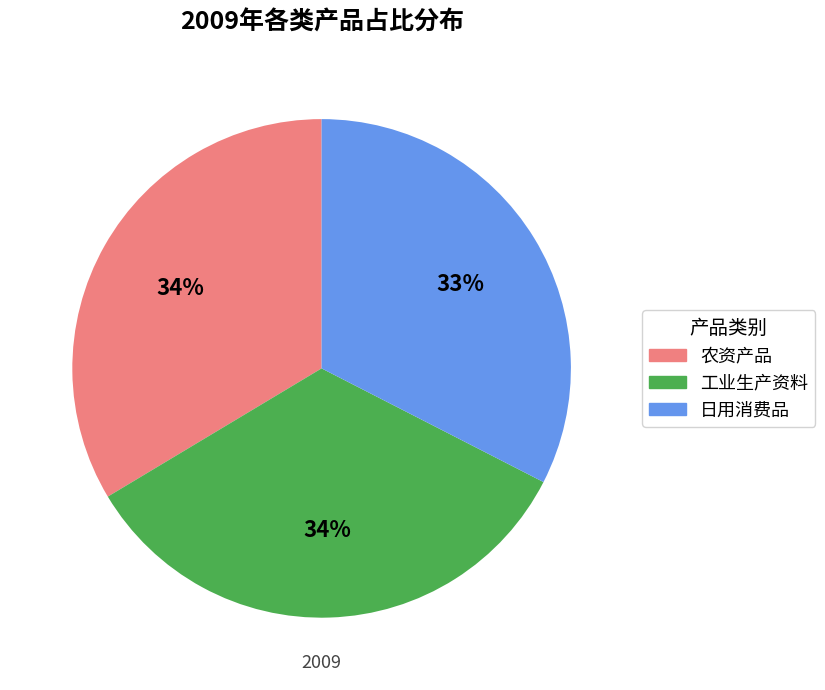

Does 工业生产资料 account for over 50% of the chart?

No